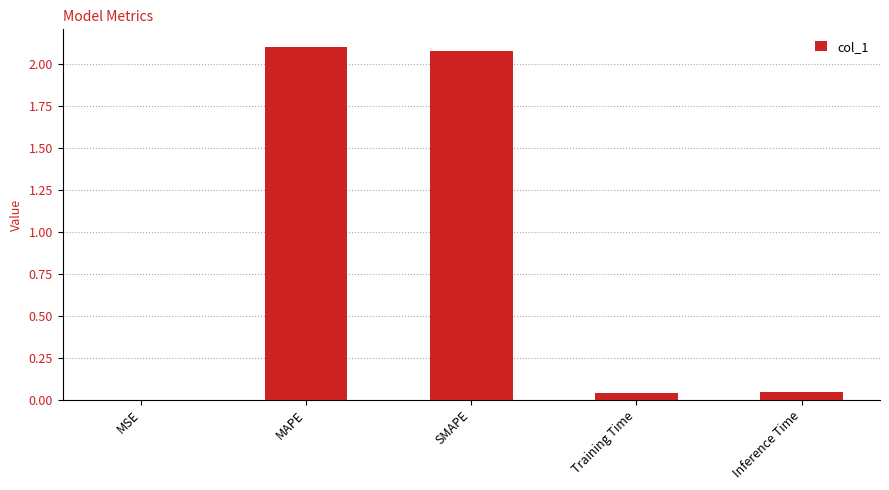

Which has a higher value, MAPE or Inference Time?

MAPE